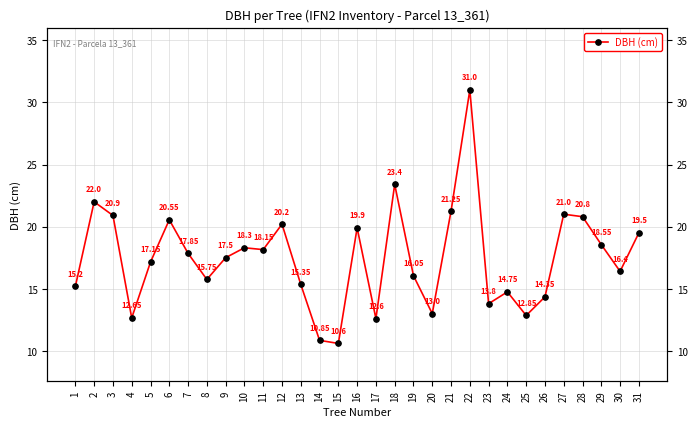

The chart shows a value of 12.7 at 4. True or false?

True